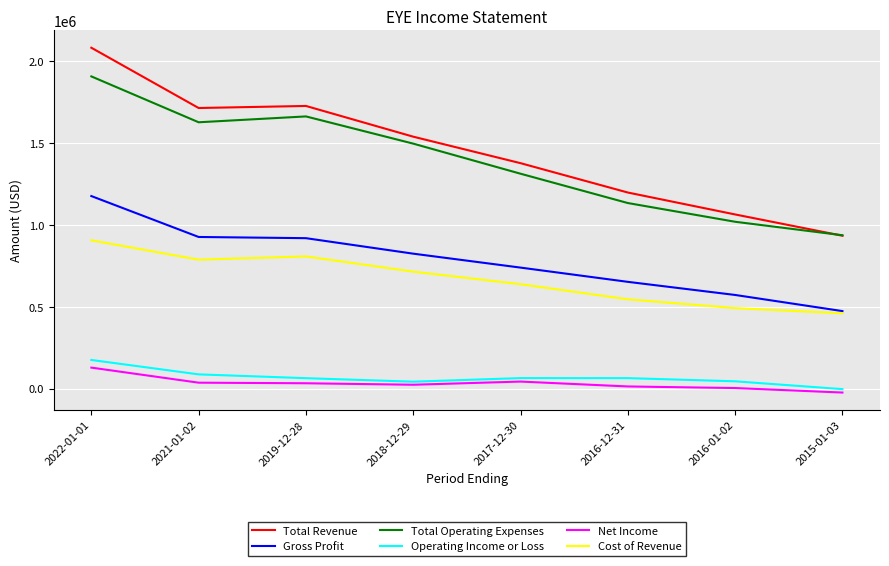

The Total Revenue series shows 2401077 at 2021-01-02. True or false?

False